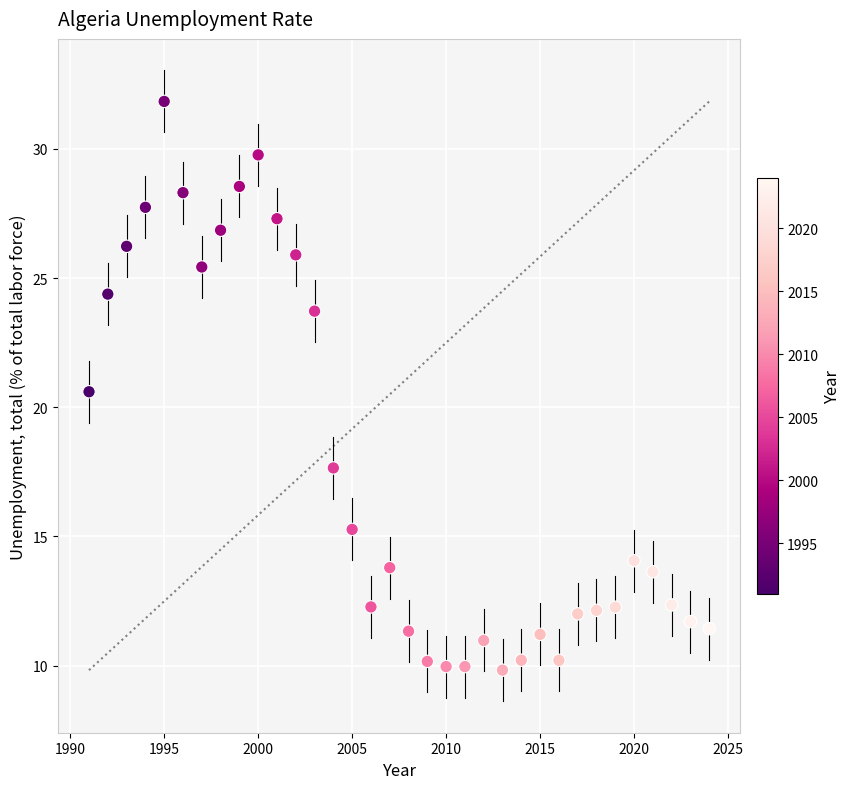

What Y value in the scatter plot is closest to 20?

20.6